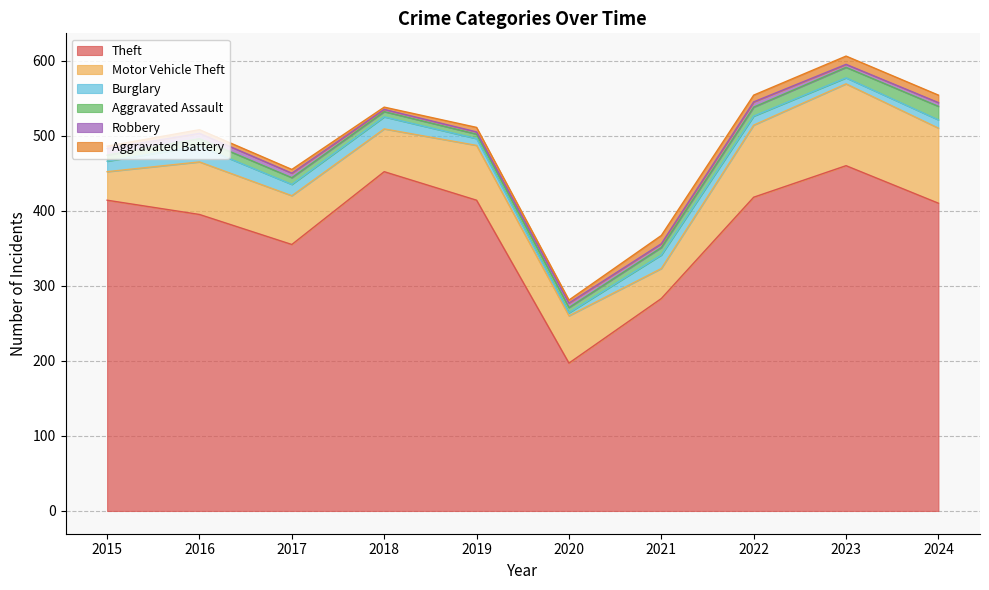

Rank the categories by Robbery value from lowest to highest.

2018, 2019, 2023, 2021, 2024, 2017, 2020, 2016, 2022, 2015